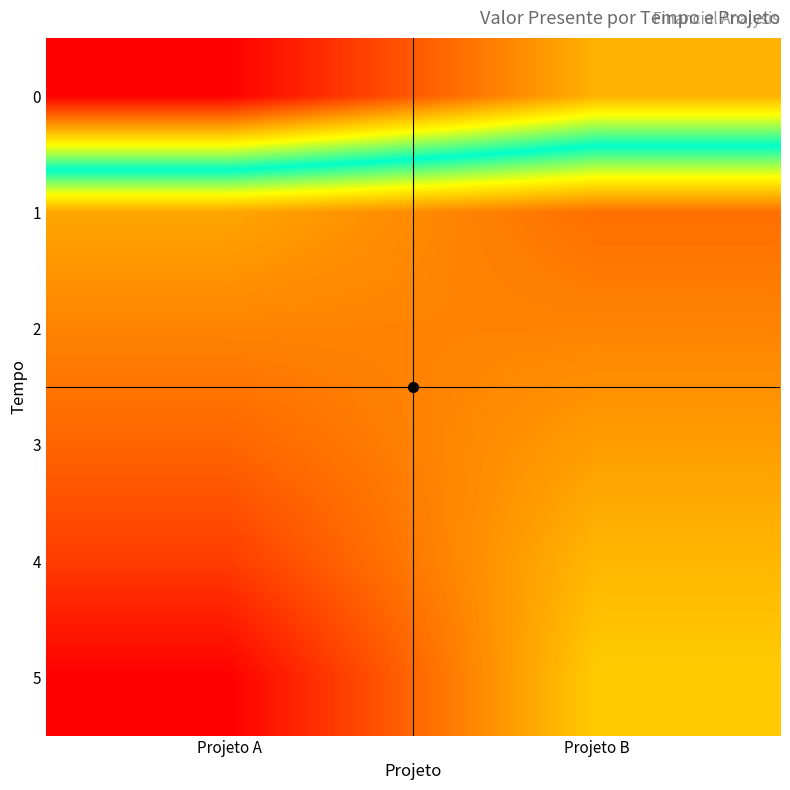

At how many categories does at least one series exceed 244962?

1